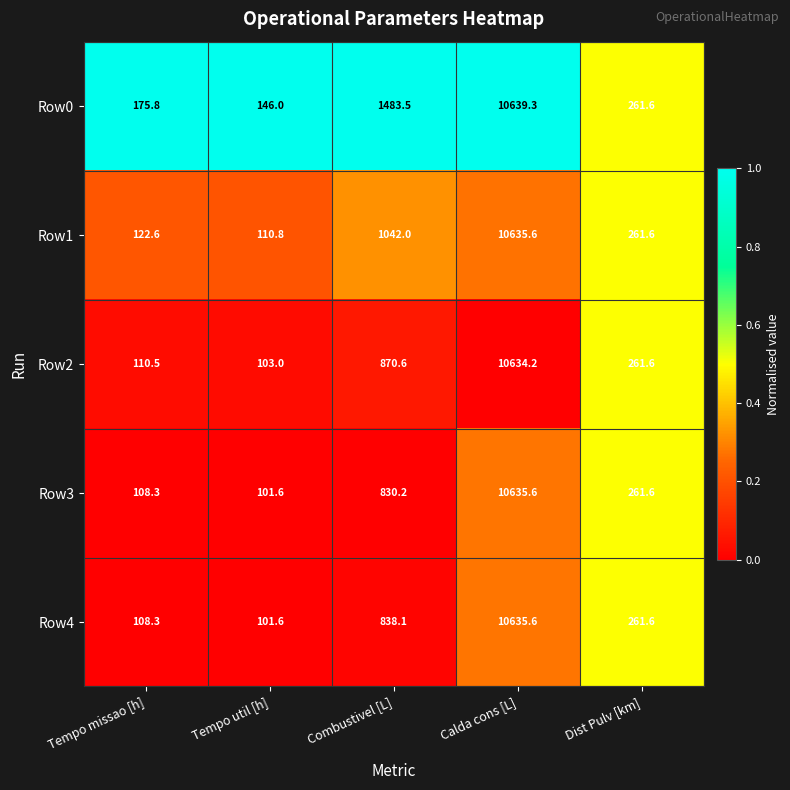

Read the Row3 value at Calda cons [L].

10635.6